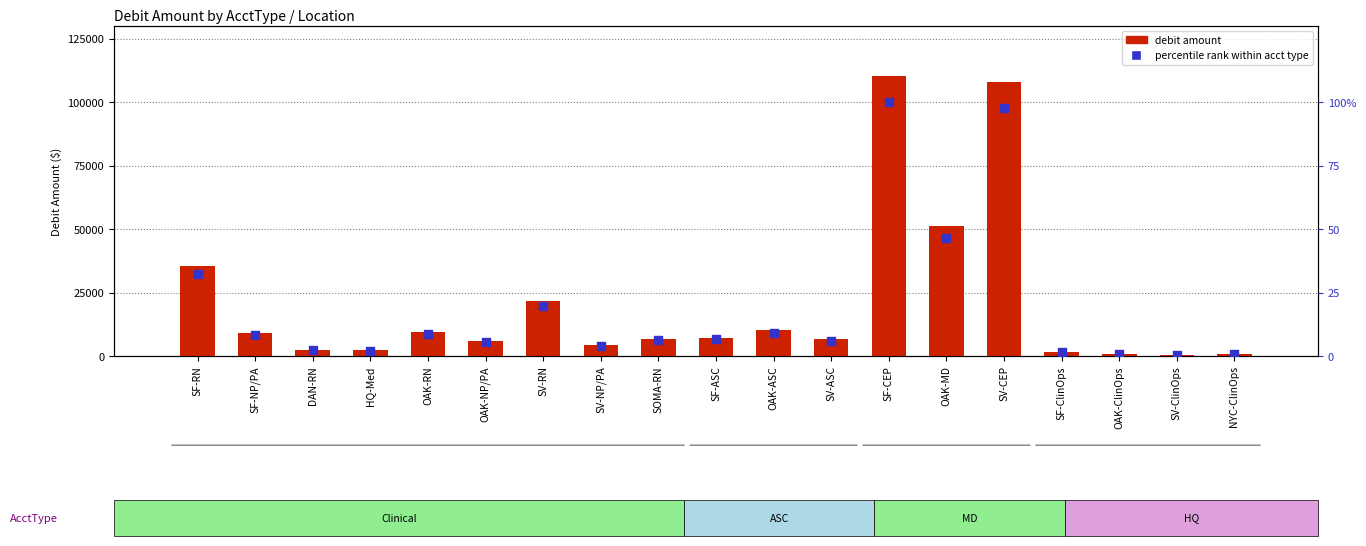

At which category is the sum across all series the highest?

SF-CEP